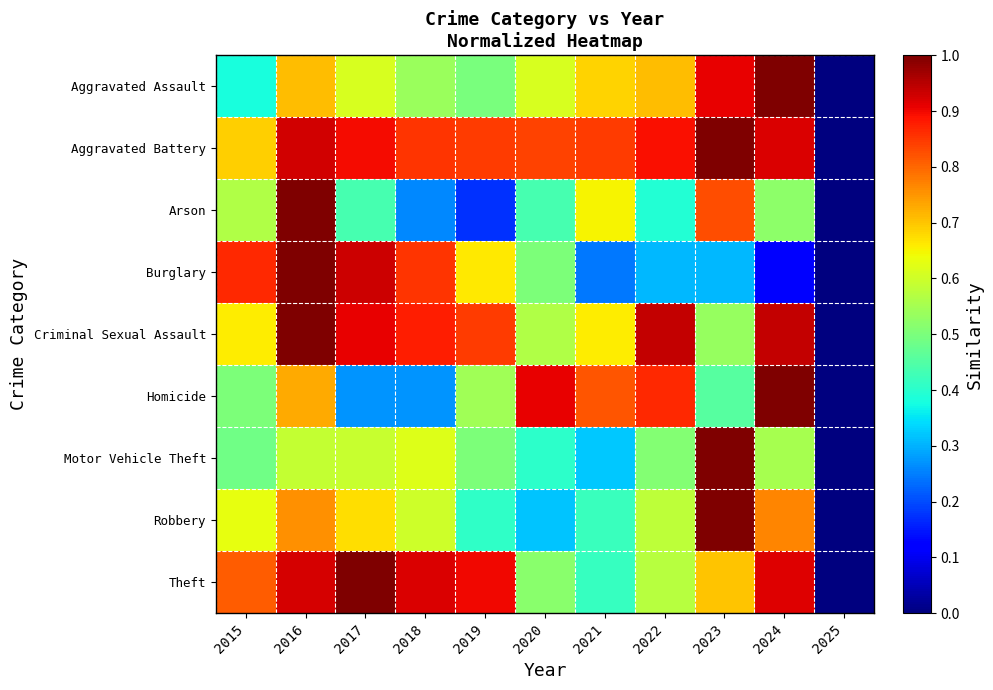

Where is Homicide nearest to the value 0?

2025